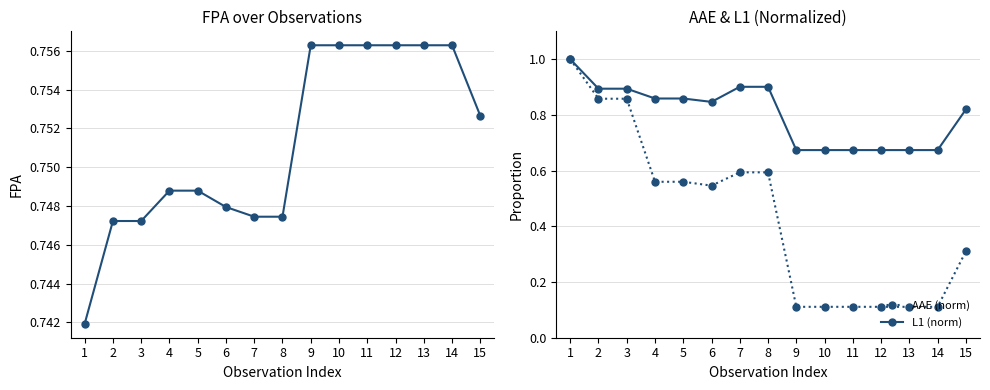

At how many categories does at least one series exceed 0?

15